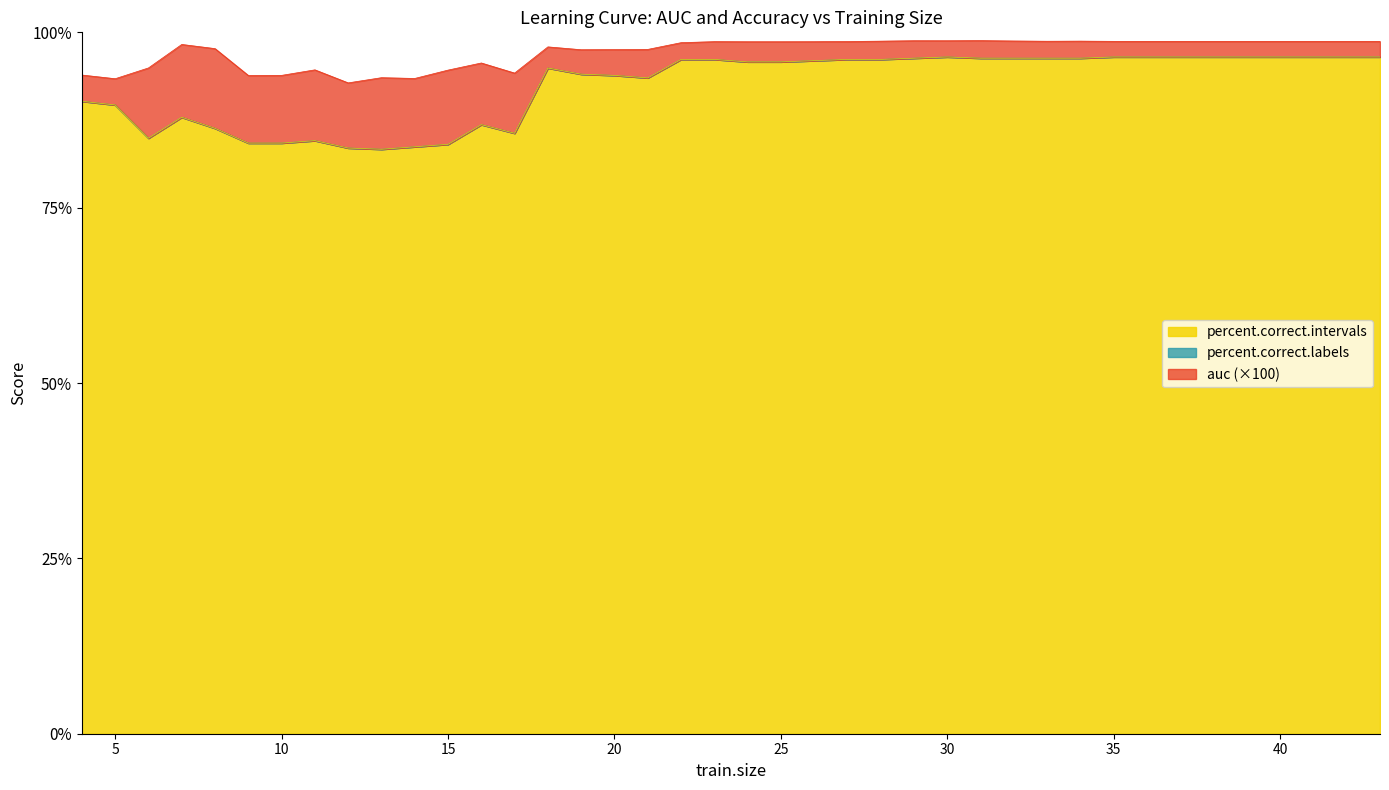

Which series has the largest range (max minus min)?

percent.correct.labels